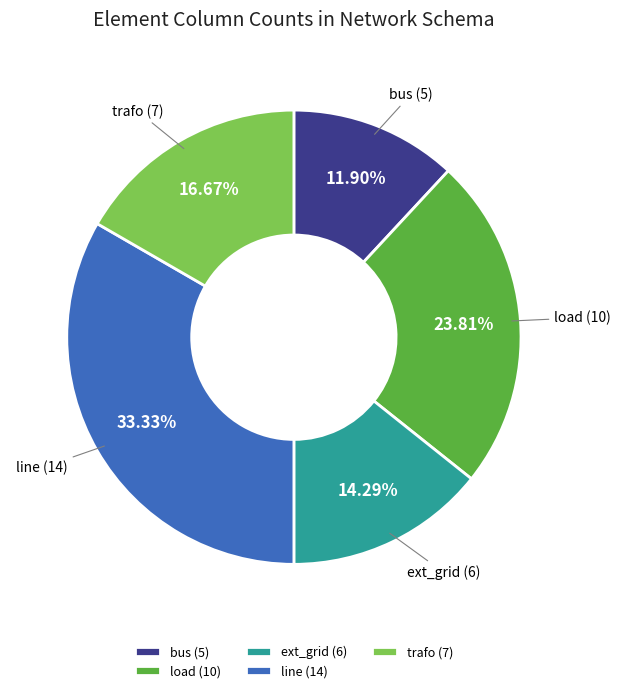

The line slice represents 33% of the pie. True or false?

True